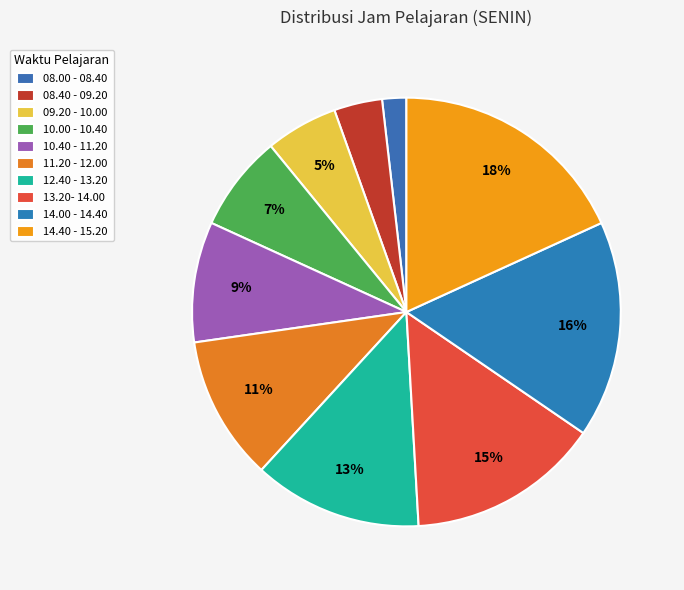

Rank the categories by value from lowest to highest.

08.00 - 08.40, 08.40 - 09.20, 09.20 - 10.00, 10.00 - 10.40, 10.40 - 11.20, 11.20 - 12.00, 12.40 - 13.20, 13.20- 14.00, 14.00 - 14.40, 14.40 - 15.20